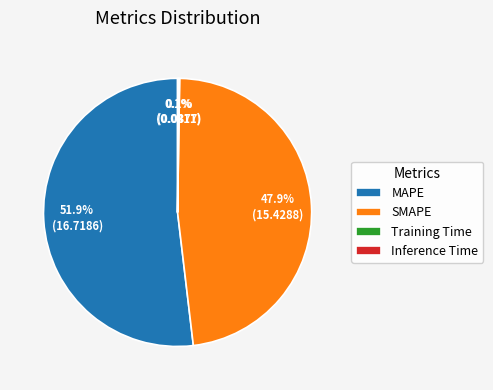

What percentage do SMAPE and MAPE together represent?

99.8%